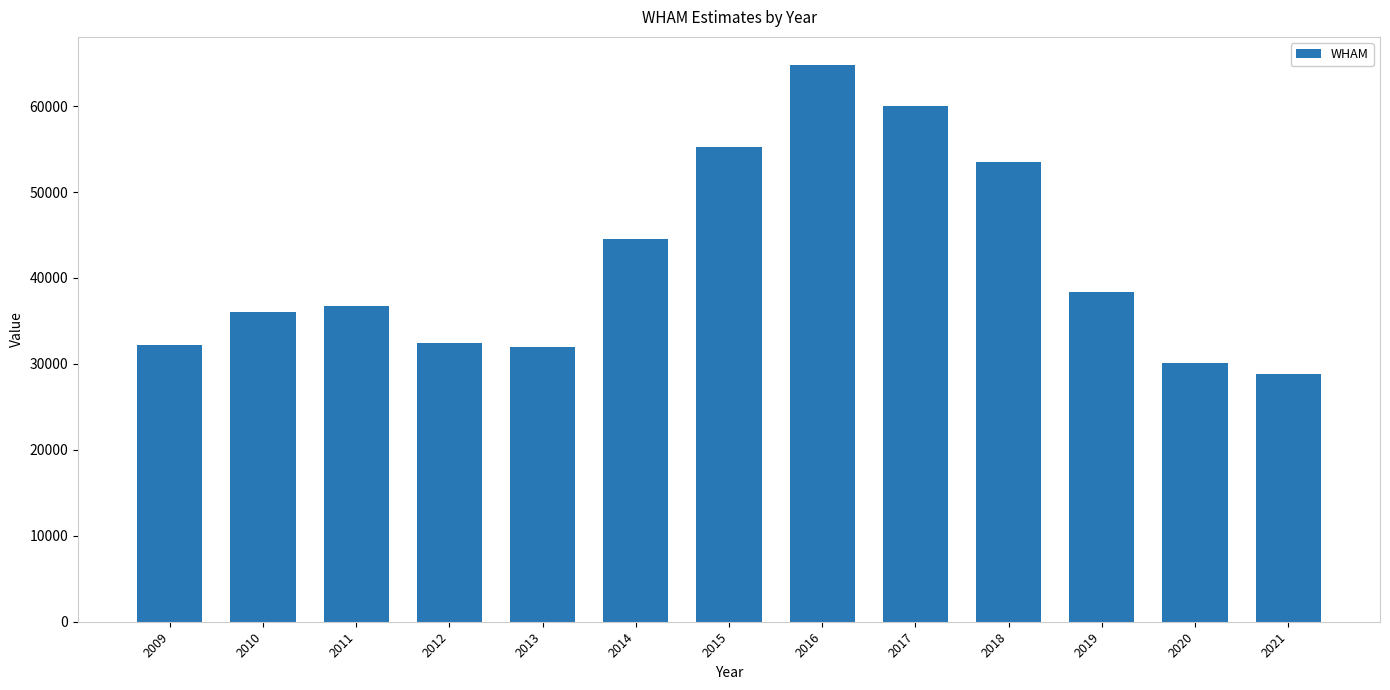

What is the average value?

41904.8